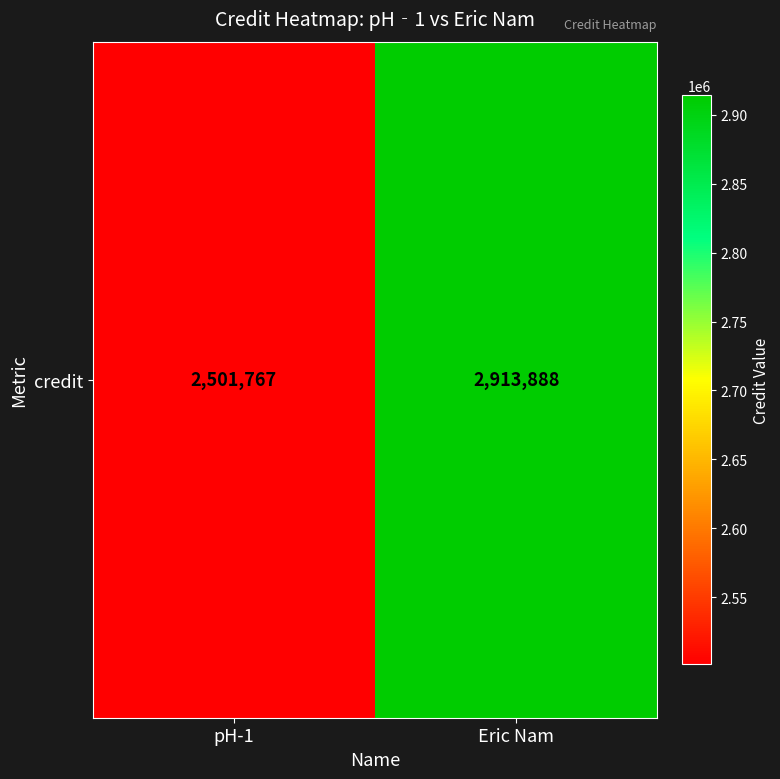

Count the values in the range 2501767 to 2913888.

2